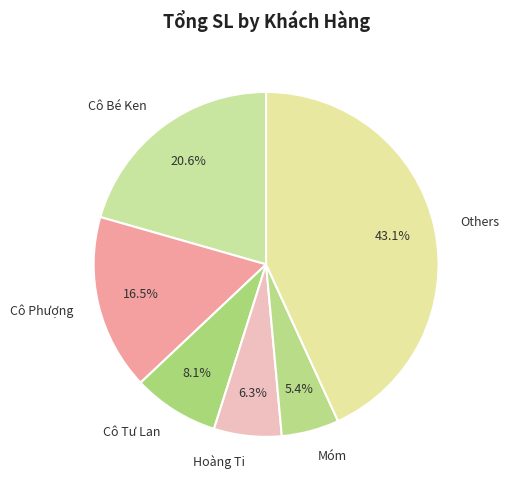

Is there a majority slice in this chart?

No